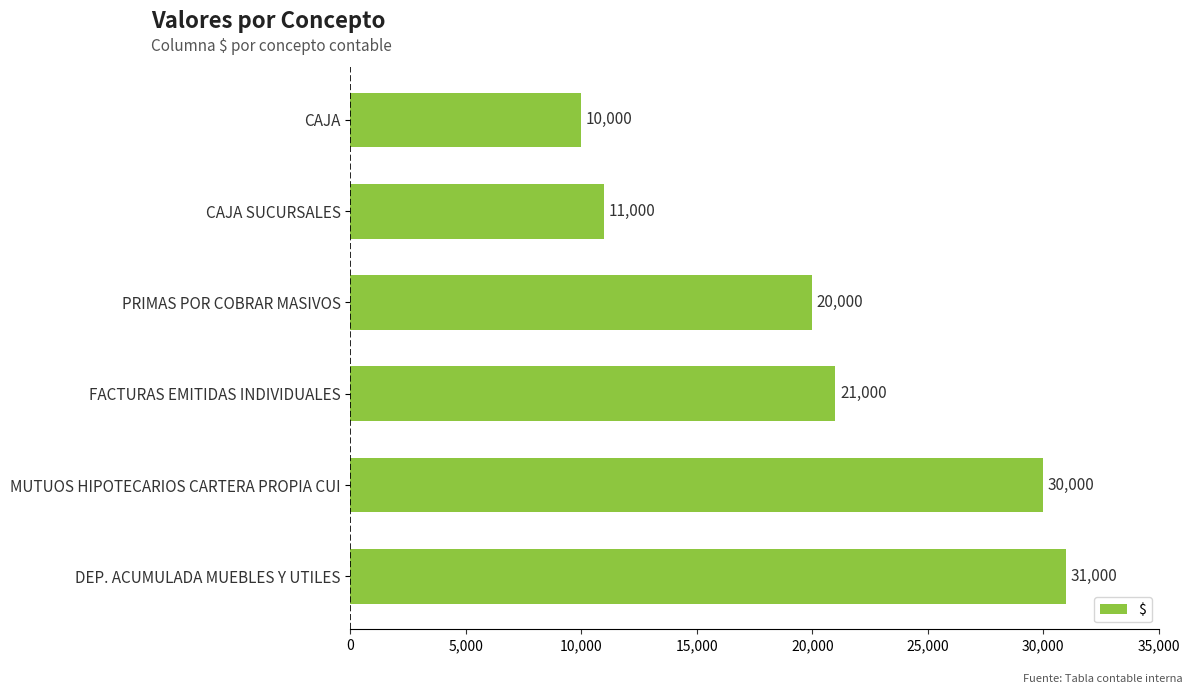

Rank the categories by value from lowest to highest.

CAJA, CAJA SUCURSALES, PRIMAS POR COBRAR MASIVOS, FACTURAS EMITIDAS INDIVIDUALES, MUTUOS HIPOTECARIOS CARTERA PROPIA CUI, DEP. ACUMULADA MUEBLES Y UTILES